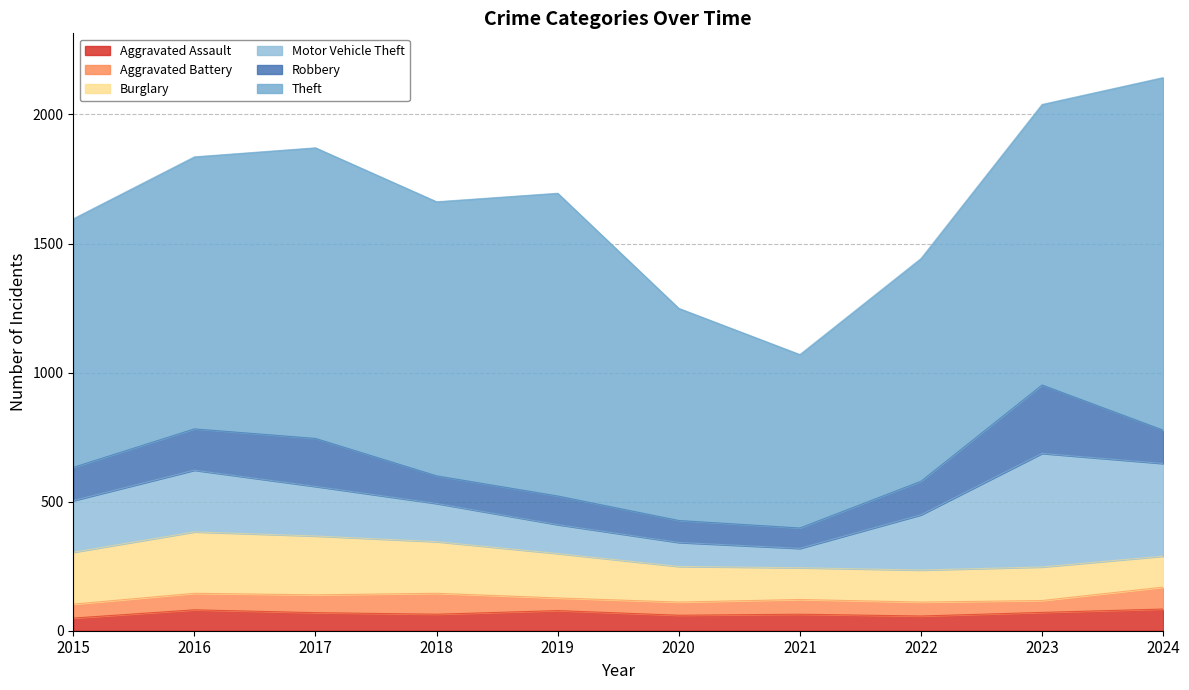

In Theft, how many points are higher than both neighbors (excluding endpoints)?

2